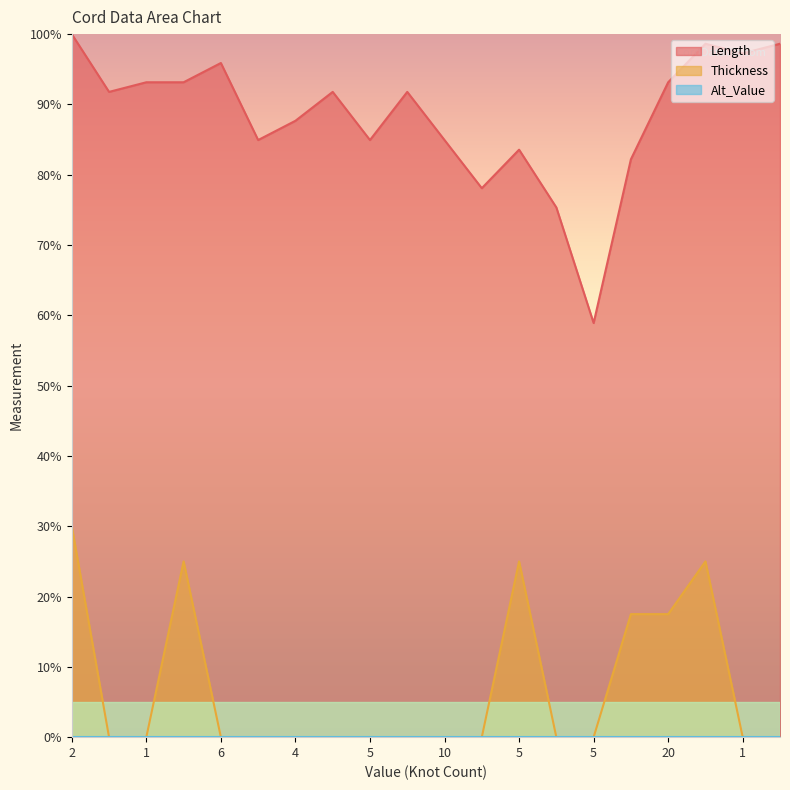

How many values in Thickness are above zero?

6